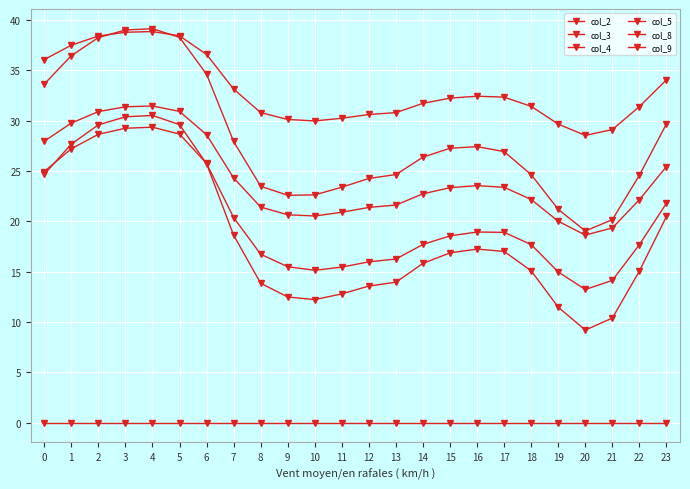

True or false: col_5 and col_4 intersect in this chart.

False